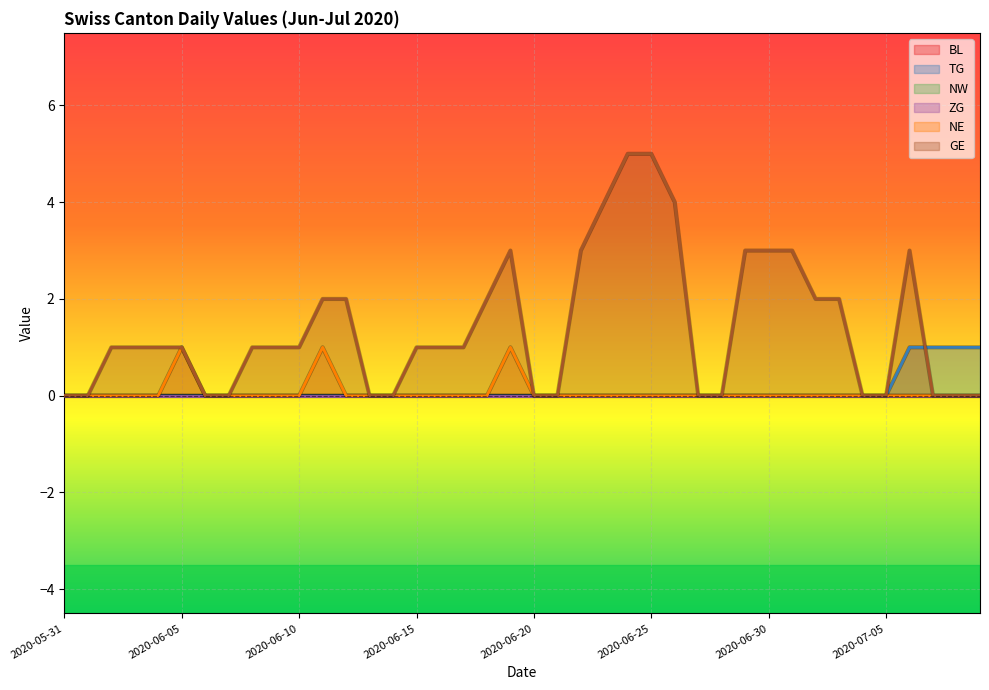

Does the chart display data point markers on the line(s)?

No